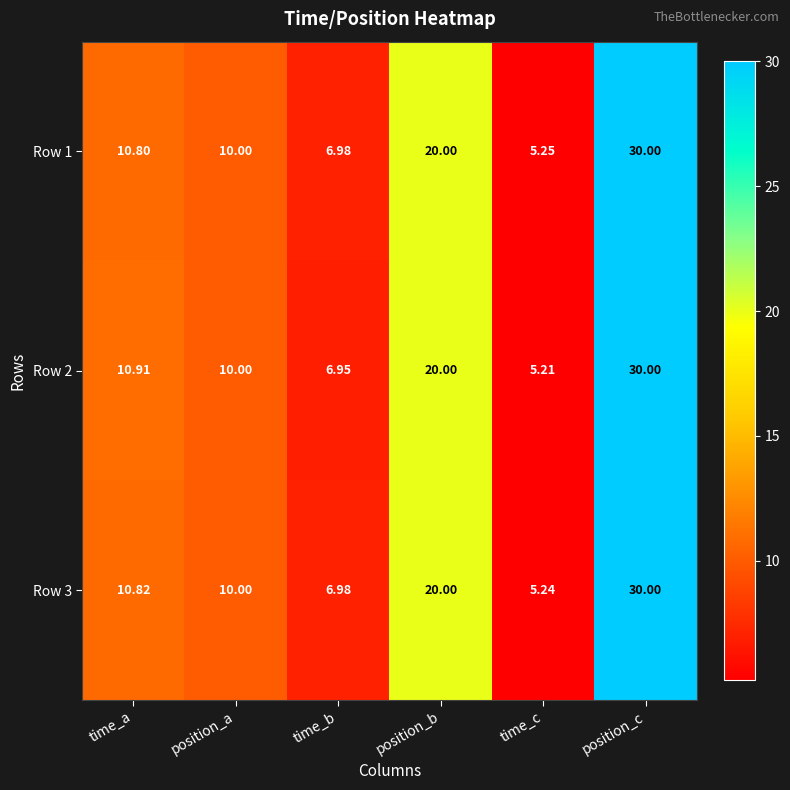

Rank the series at time_a from highest to lowest value.

Row 2, Row 3, Row 1